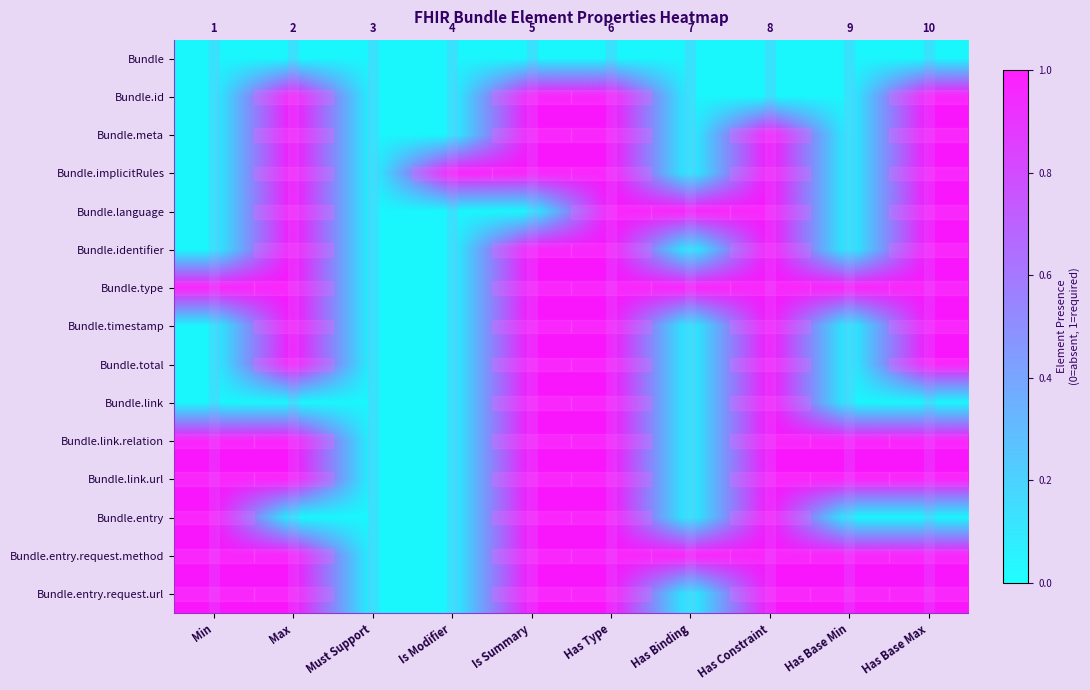

Reading left to right, what are all the values shown in this chart?

row_0: Min=0	Max=0	Must Support=0	Is Modifier=0	Is Summary=0	Has Type=0	Has Binding=0	Has Constraint=0	Has Base Min=0	Has Base Max=0
row_1: Min=0	Max=1	Must Support=0	Is Modifier=0	Is Summary=1	Has Type=1	Has Binding=0	Has Constraint=0	Has Base Min=0	Has Base Max=1
row_2: Min=0	Max=1	Must Support=0	Is Modifier=0	Is Summary=1	Has Type=1	Has Binding=0	Has Constraint=1	Has Base Min=0	Has Base Max=1
row_3: Min=0	Max=1	Must Support=0	Is Modifier=1	Is Summary=1	Has Type=1	Has Binding=0	Has Constraint=1	Has Base Min=0	Has Base Max=1
row_4: Min=0	Max=1	Must Support=0	Is Modifier=0	Is Summary=0	Has Type=1	Has Binding=1	Has Constraint=1	Has Base Min=0	Has Base Max=1
row_5: Min=0	Max=1	Must Support=0	Is Modifier=0	Is Summary=1	Has Type=1	Has Binding=0	Has Constraint=1	Has Base Min=0	Has Base Max=1
row_6: Min=1	Max=1	Must Support=0	Is Modifier=0	Is Summary=1	Has Type=1	Has Binding=1	Has Constraint=1	Has Base Min=1	Has Base Max=1
row_7: Min=0	Max=1	Must Support=0	Is Modifier=0	Is Summary=1	Has Type=1	Has Binding=0	Has Constraint=1	Has Base Min=0	Has Base Max=1
row_8: Min=0	Max=1	Must Support=0	Is Modifier=0	Is Summary=1	Has Type=1	Has Binding=0	Has Constraint=1	Has Base Min=0	Has Base Max=1
row_9: Min=0	Max=0	Must Support=0	Is Modifier=0	Is Summary=1	Has Type=1	Has Binding=0	Has Constraint=1	Has Base Min=0	Has Base Max=0
row_10: Min=1	Max=1	Must Support=0	Is Modifier=0	Is Summary=1	Has Type=1	Has Binding=0	Has Constraint=1	Has Base Min=1	Has Base Max=1
row_11: Min=1	Max=1	Must Support=0	Is Modifier=0	Is Summary=1	Has Type=1	Has Binding=0	Has Constraint=1	Has Base Min=1	Has Base Max=1
row_12: Min=1	Max=0	Must Support=0	Is Modifier=0	Is Summary=1	Has Type=1	Has Binding=0	Has Constraint=1	Has Base Min=0	Has Base Max=0
row_13: Min=1	Max=1	Must Support=0	Is Modifier=0	Is Summary=1	Has Type=1	Has Binding=1	Has Constraint=1	Has Base Min=1	Has Base Max=1
row_14: Min=1	Max=1	Must Support=0	Is Modifier=0	Is Summary=1	Has Type=1	Has Binding=0	Has Constraint=1	Has Base Min=1	Has Base Max=1